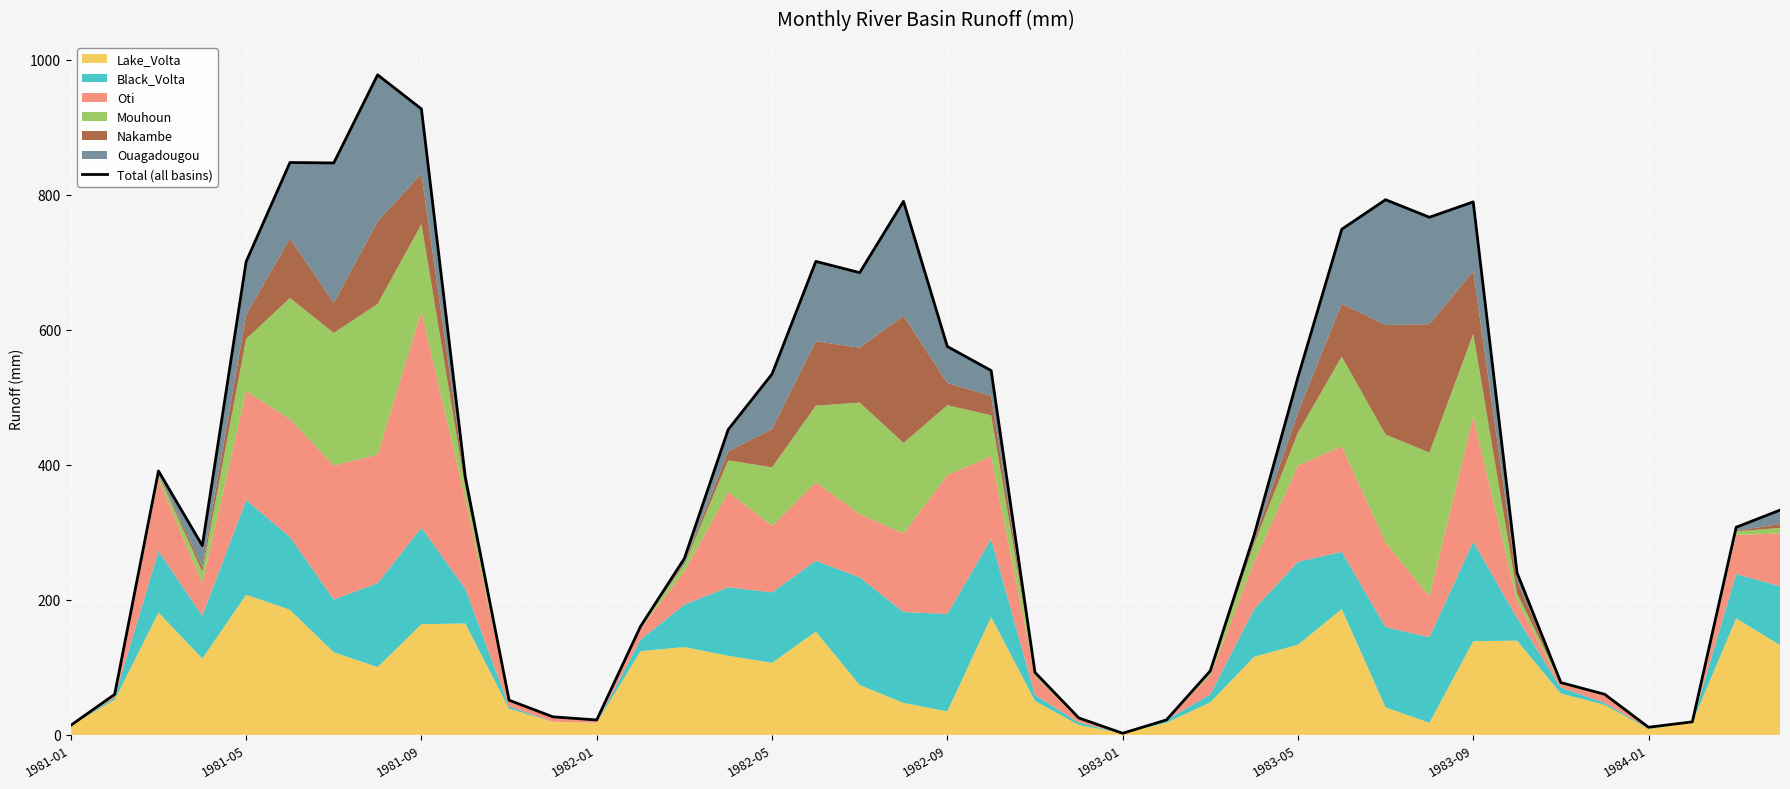

What is the difference between the maximum and minimum values?

975.1